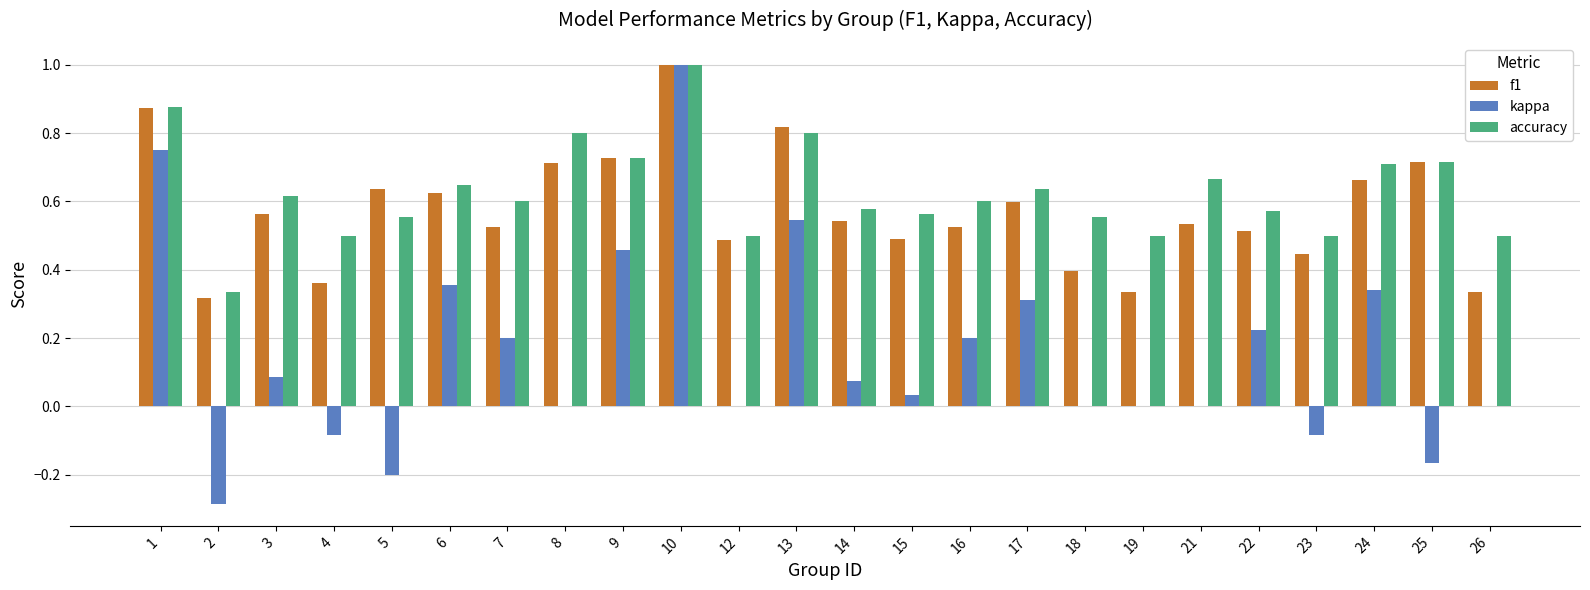

Which category has the highest value in the kappa series?

10